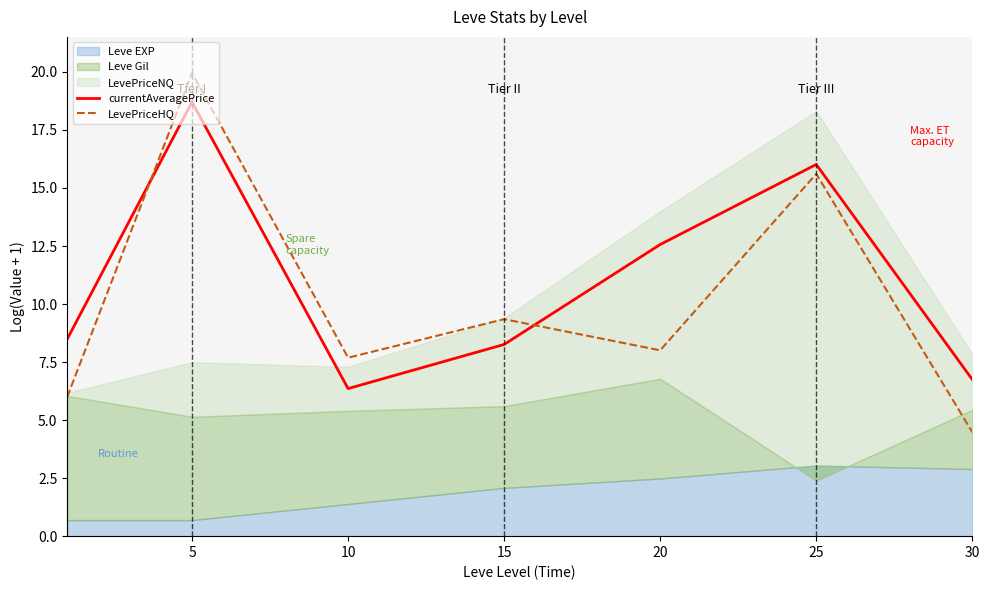

In LevePriceHQ, how many points are lower than both neighbors (excluding endpoints)?

2